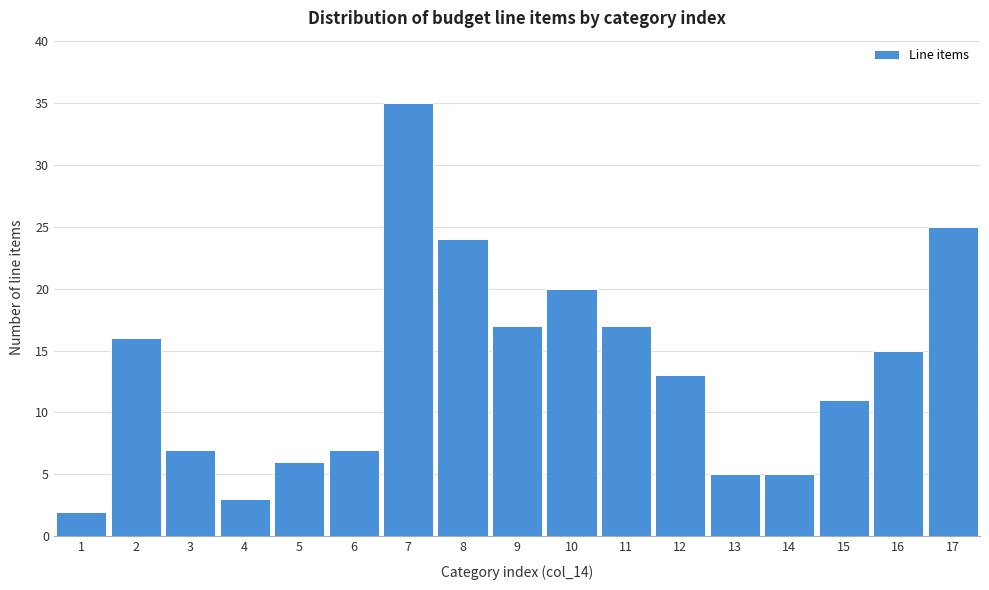

Over which range of the x-axis is the bar tallest?

6.5 to 7.5